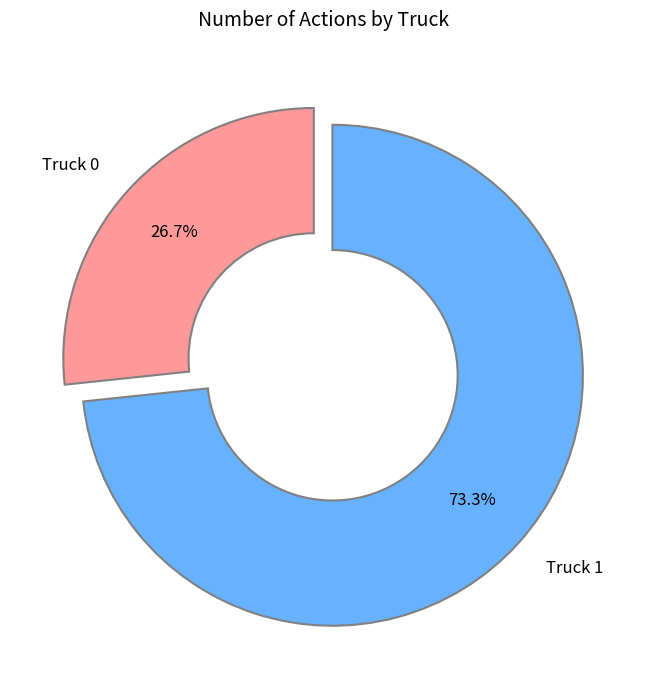

To the nearest percent, what percentage of the pie is Truck 0?

27%